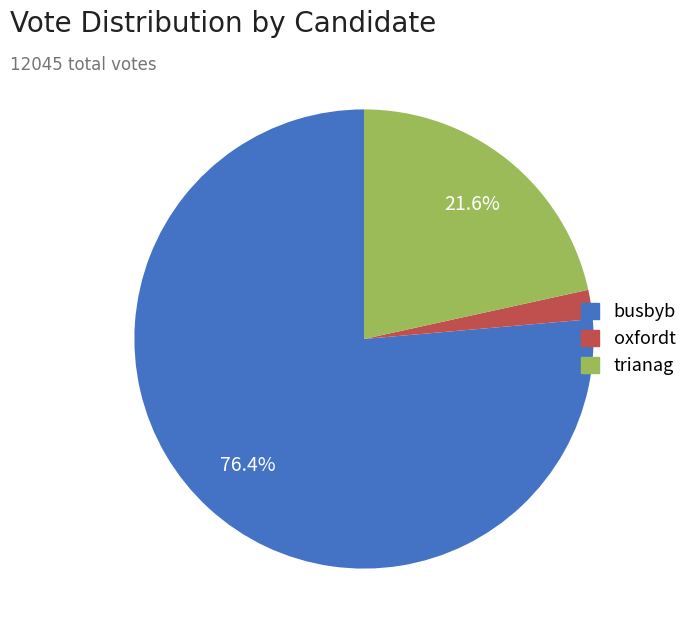

To the nearest percent, what percentage of the pie is oxfordt?

2%